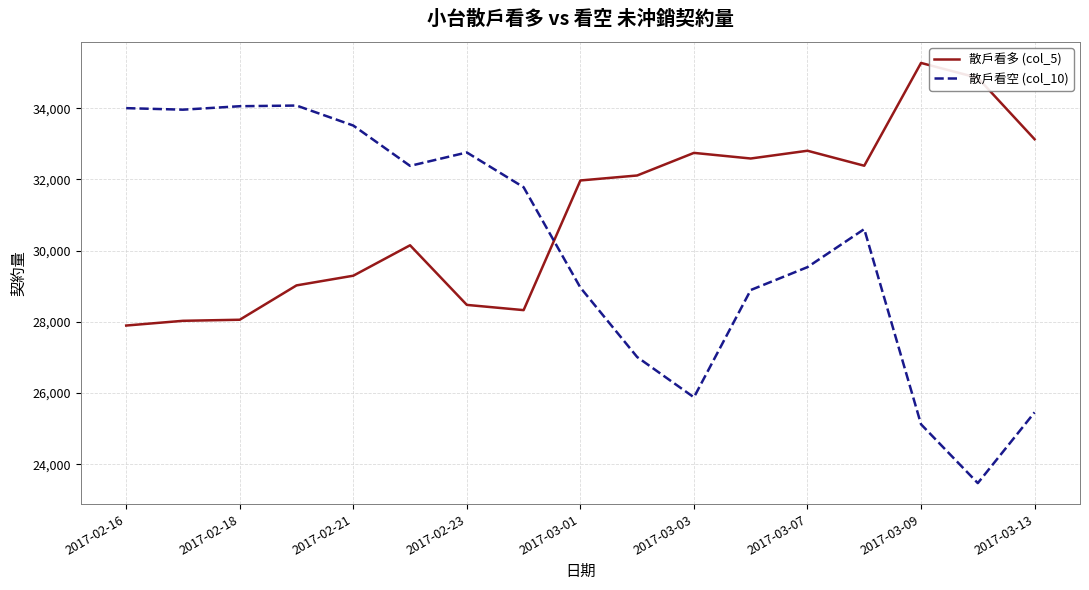

List the series in order of their overall mean, highest first.

散戶看多 (col_5), 散戶看空 (col_10)